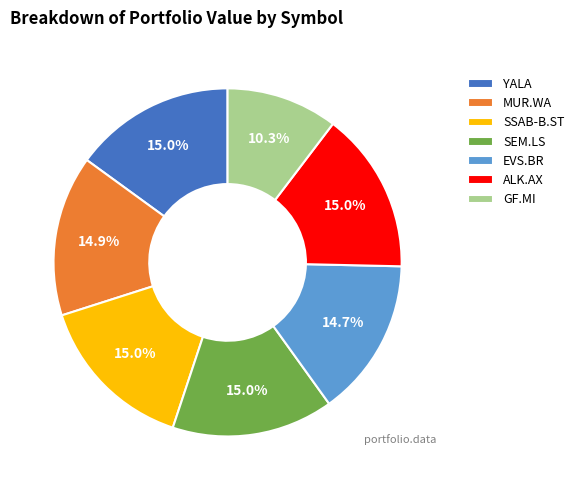

The YALA slice represents 3% of the pie. True or false?

False